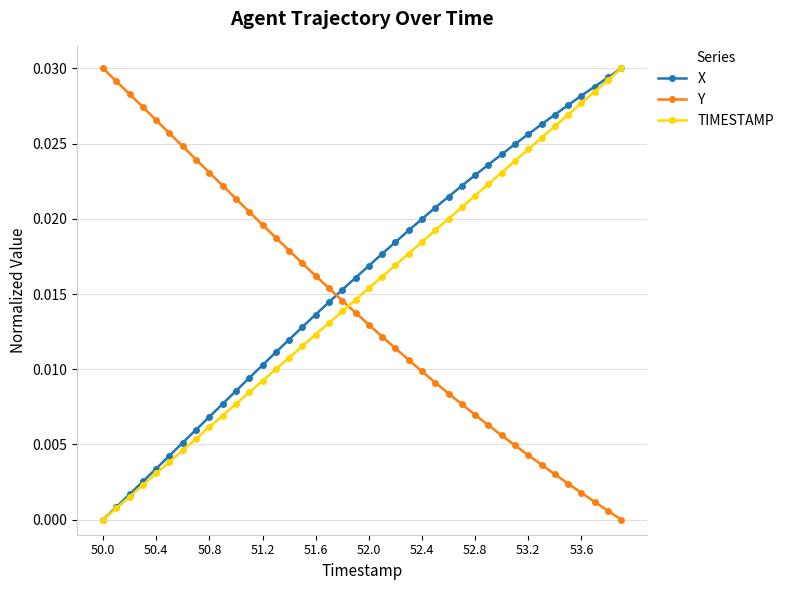

How many times do X and Y cross each other?

1